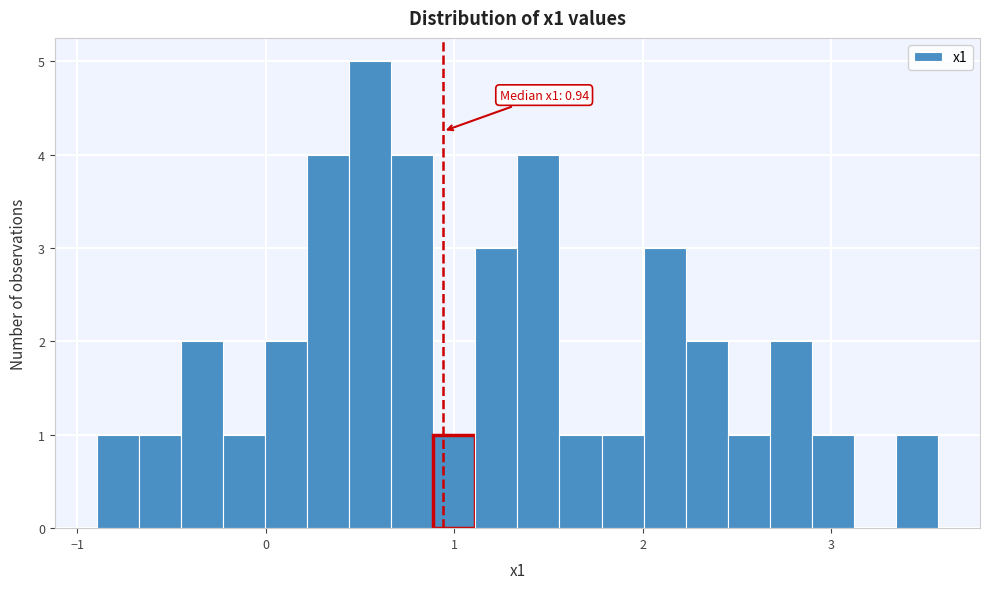

Around what value on the x-axis is the tallest bar? Give the approximate position of its centre, as read against the axis.

0.6